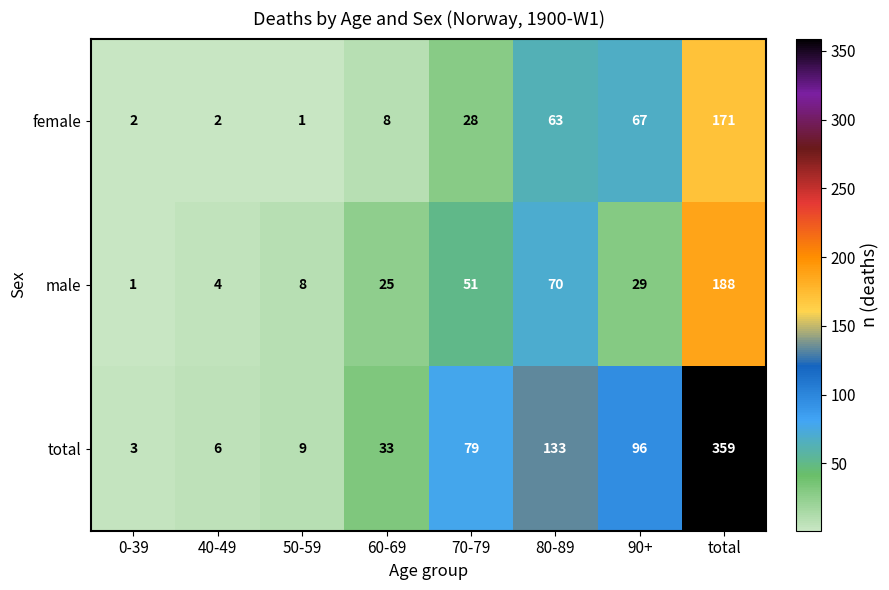

What is the spread (max minus min) of values at 40-49?

4